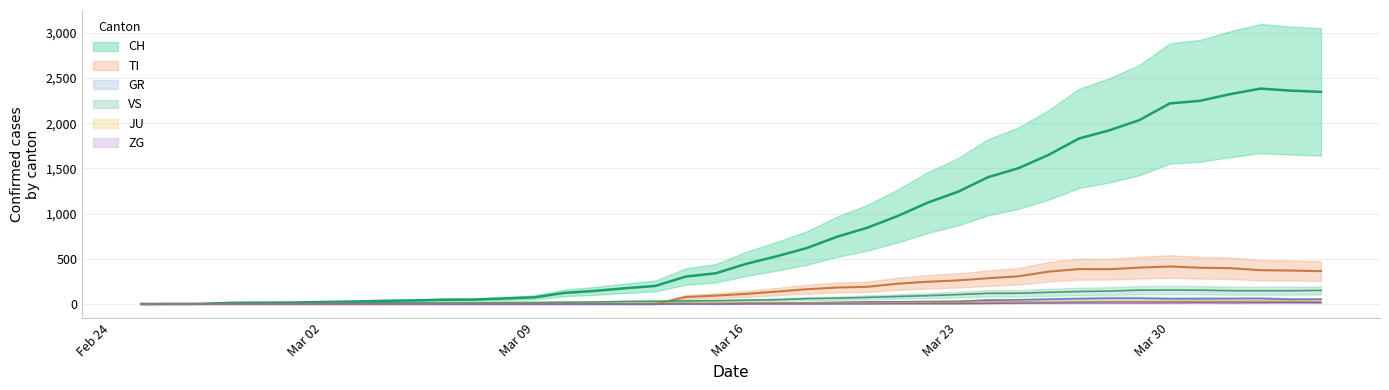

How many lines are shown in the chart?

6